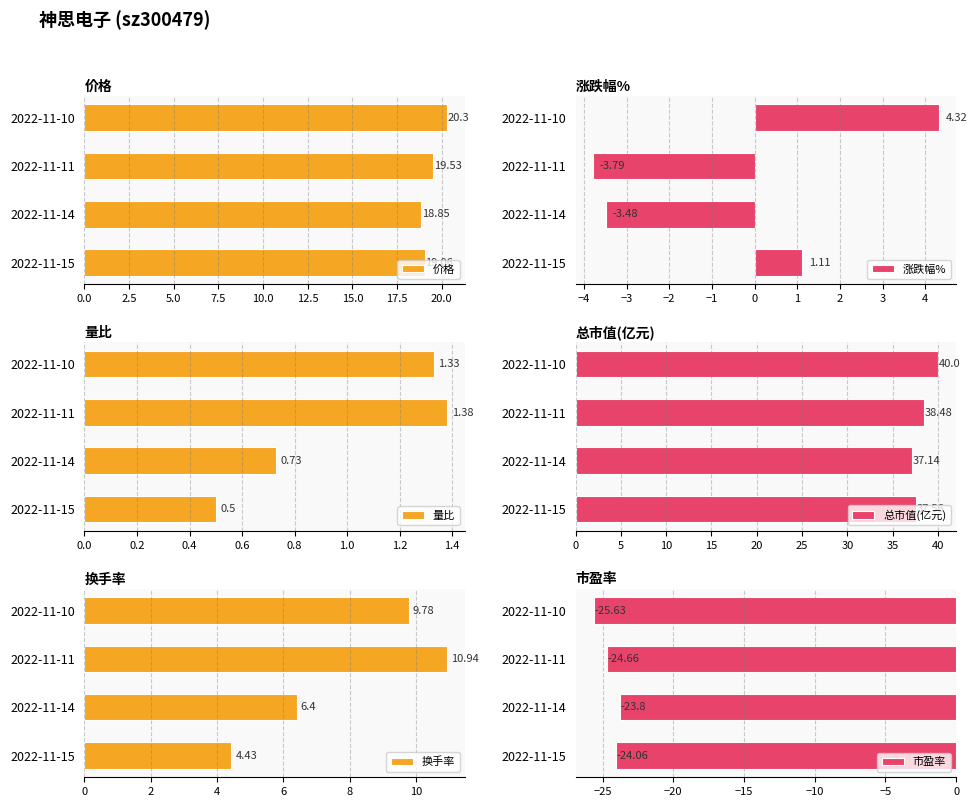

What is the difference between the maximum and minimum values in the 量比 series?

0.9